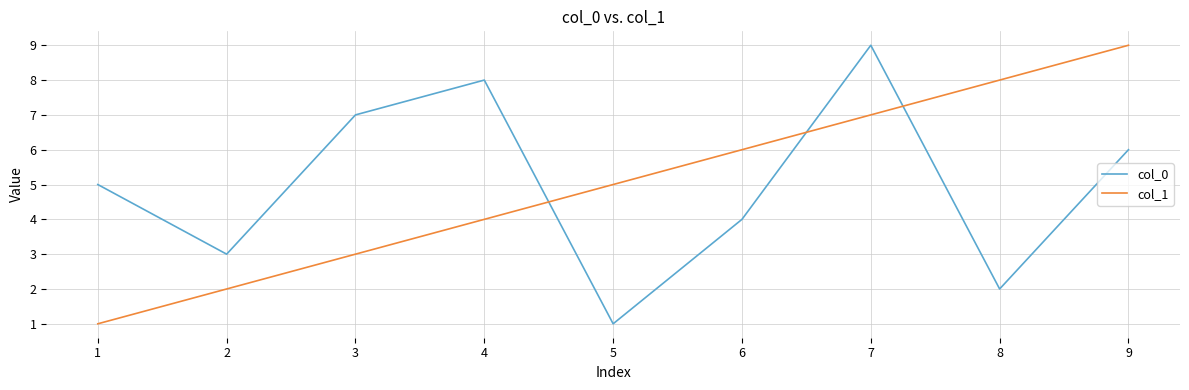

What is the difference between the second highest and second lowest values in the col_0 series?

6